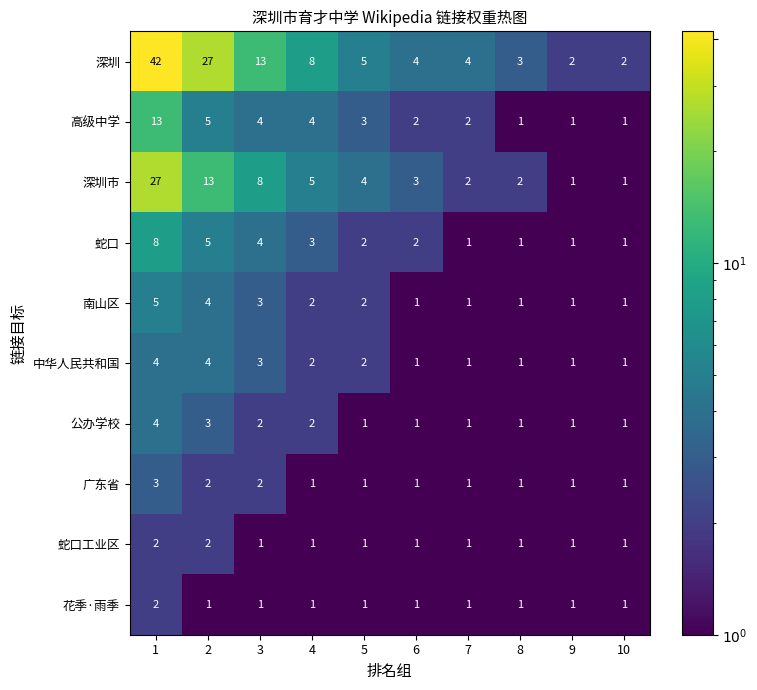

True or false: 蛇口 has a value of 1 at 7.

True